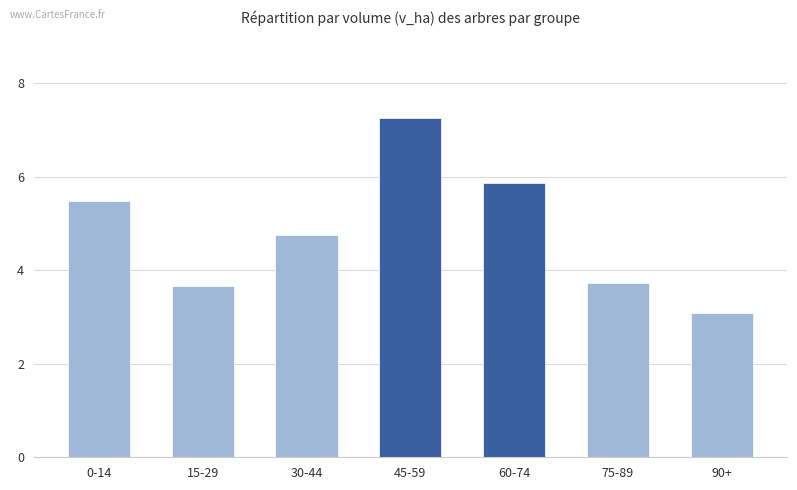

At which label does the data first exceed 4?

0-14